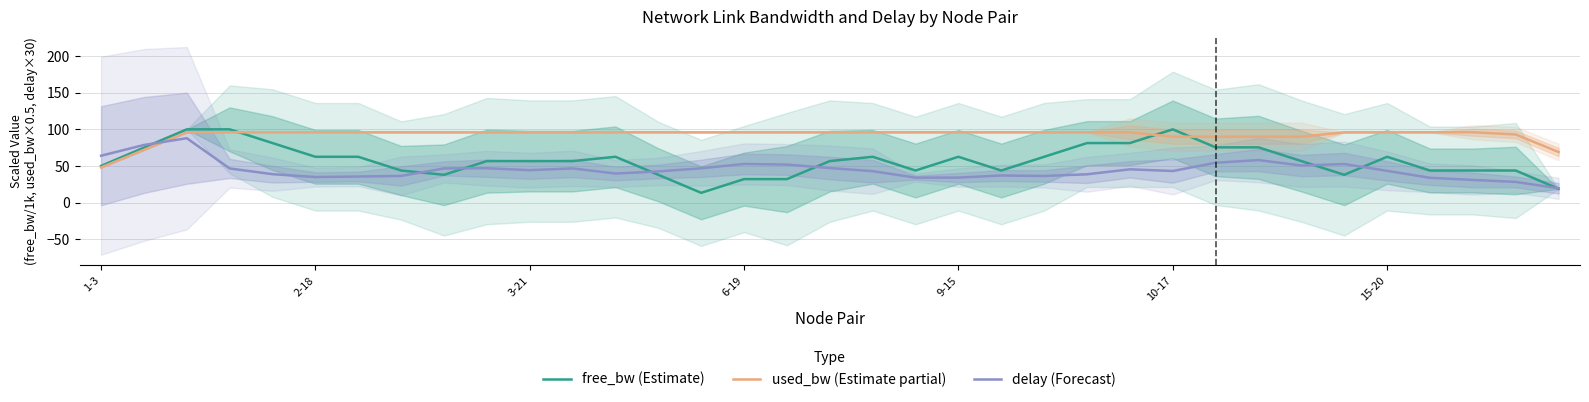

How many values in the used_bw (Estimate partial) series are below 95?

8